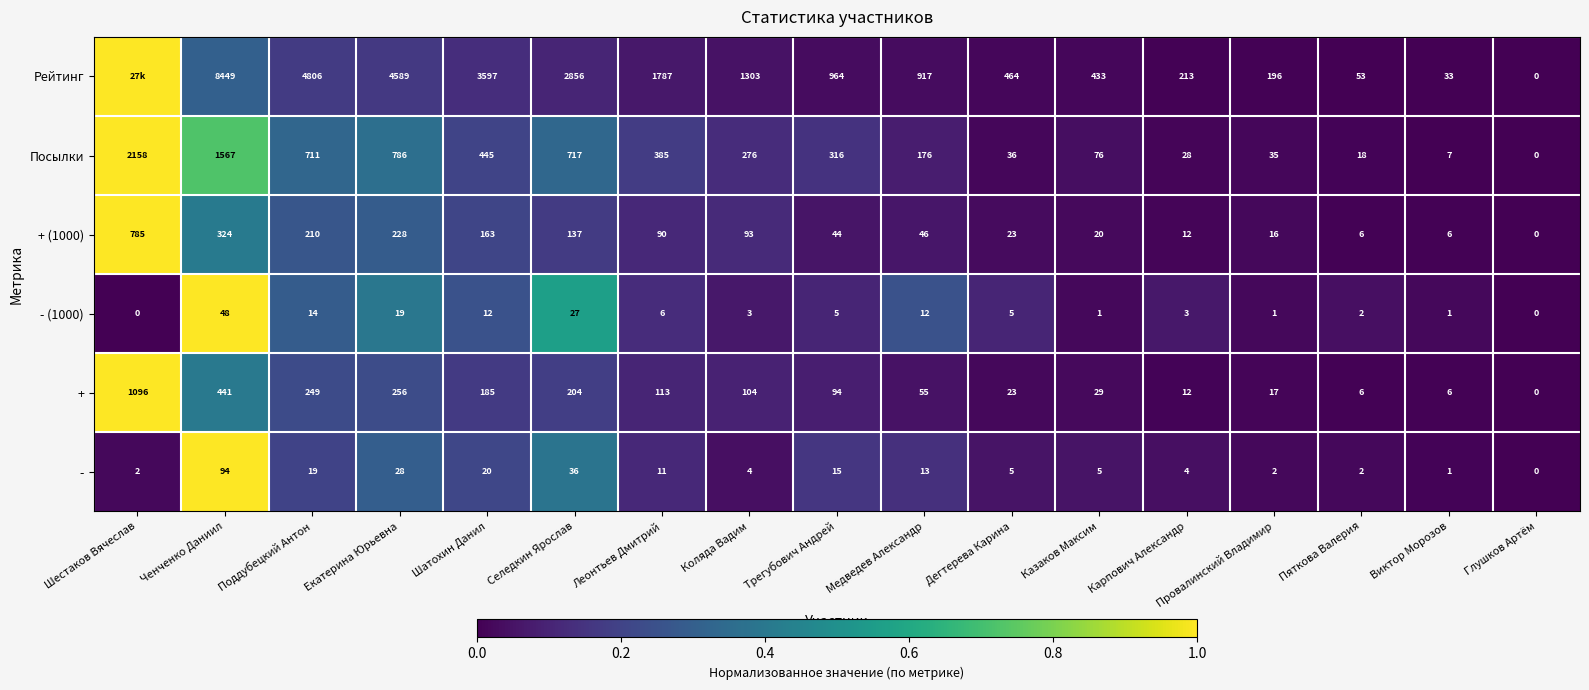

What is the difference between the highest and lowest values at Трегубович Андрей?

959